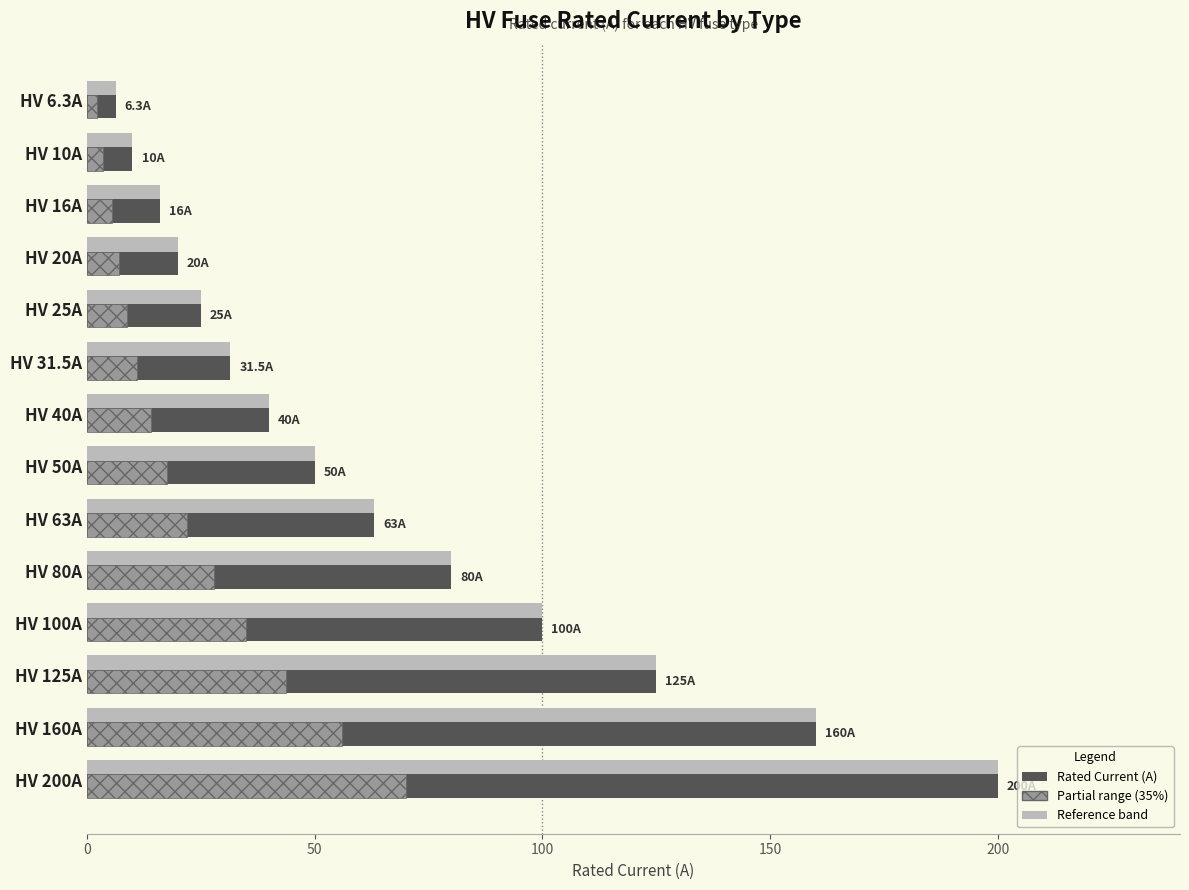

Is it true that Partial range (35%) equals 17.2 at HV 80A?

False